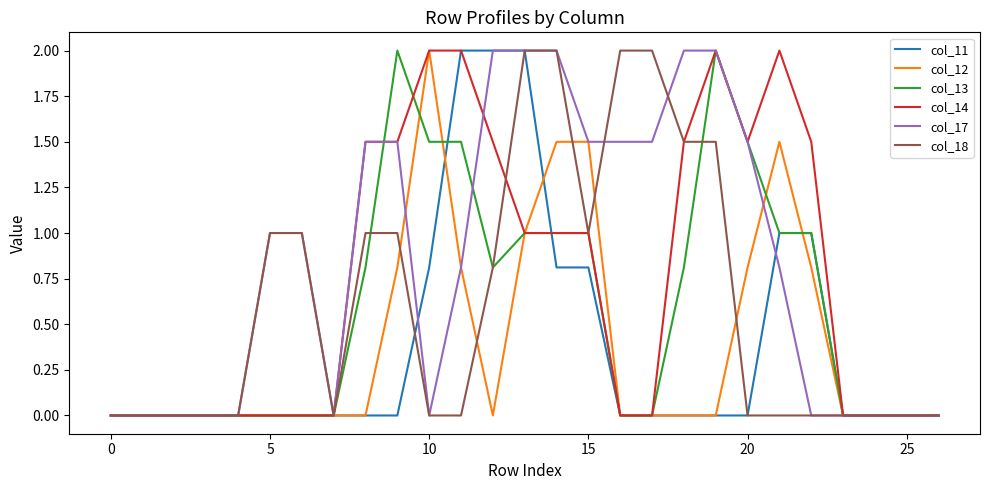

What is the highest value of the col_14 series?

2.0